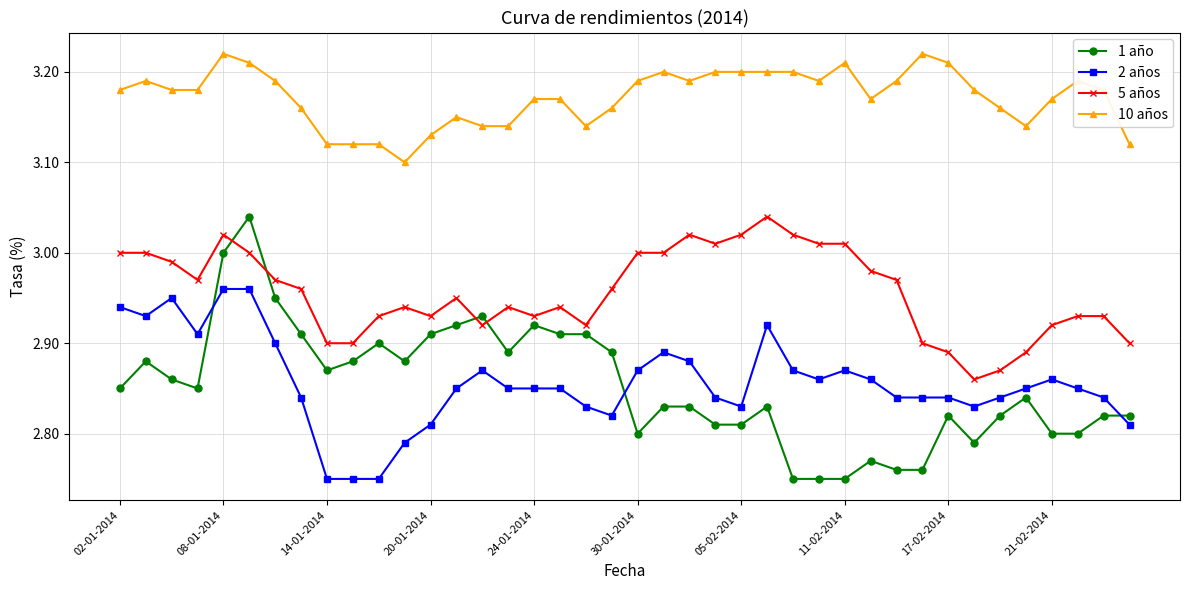

What is the difference between the maximum and second lowest values in the 1 año series?

0.3